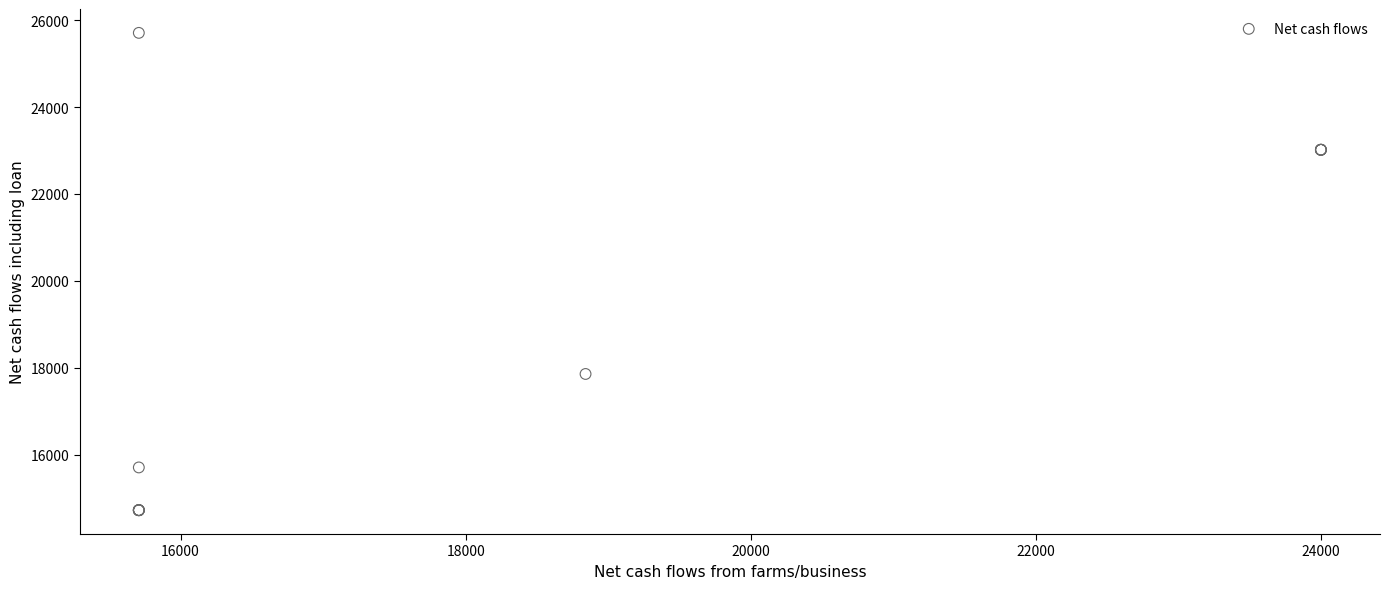

What Y value in the scatter plot is closest to 20215?

17858.0